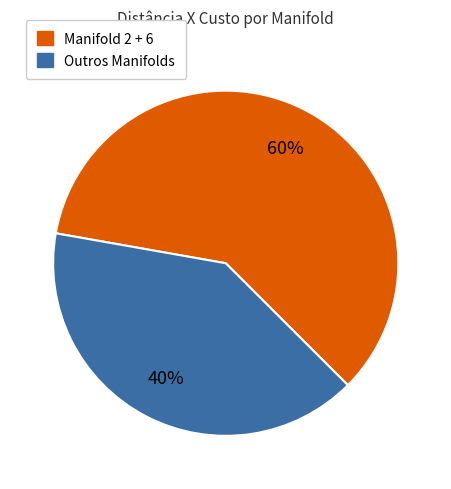

Which has a higher value, Manifold 2 + 6 or Outros Manifolds?

Manifold 2 + 6